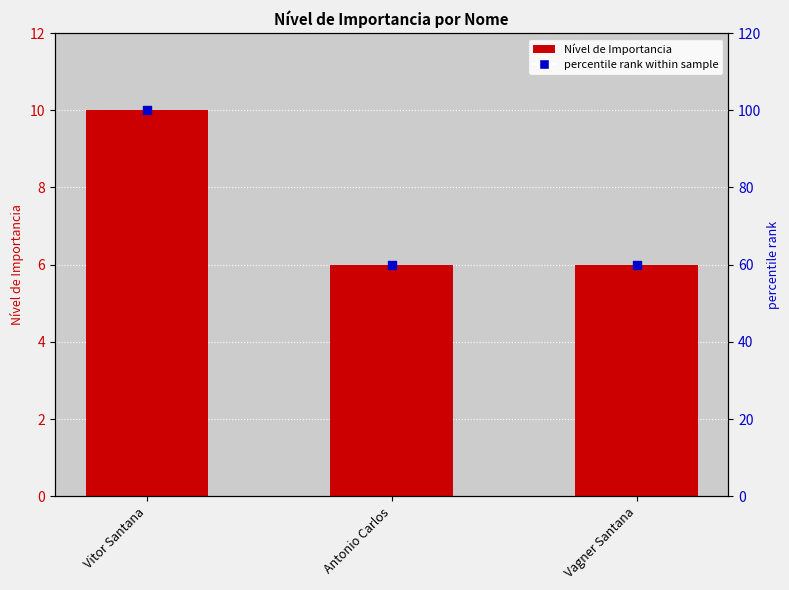

Which series has the largest total across all categories?

percentile rank within sample